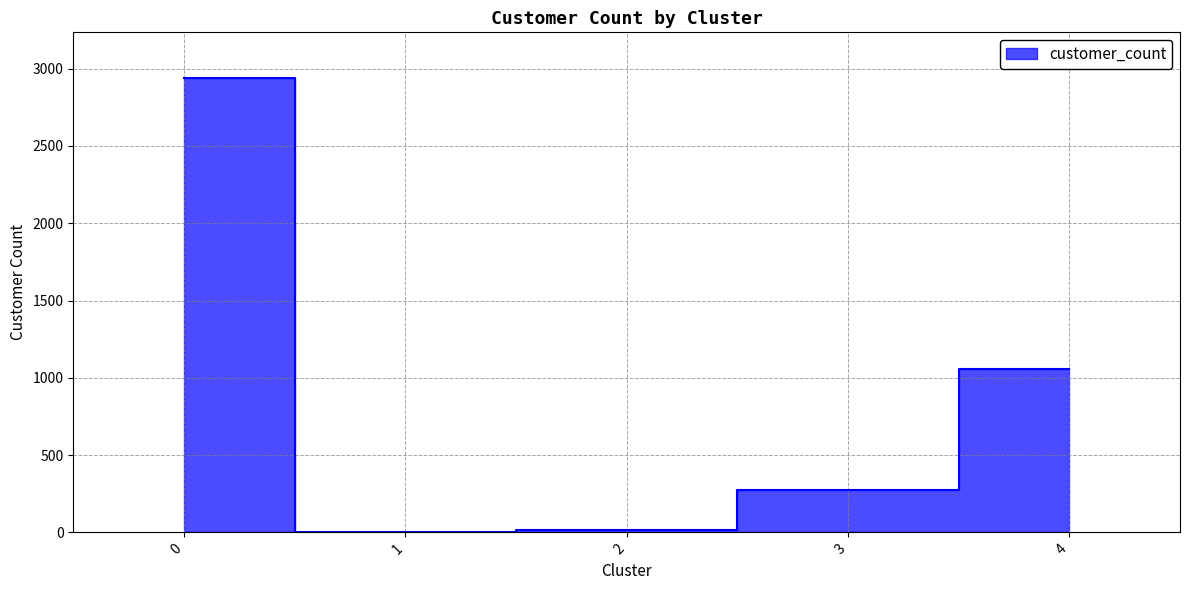

True or false: the data shows 2 at 1.

True